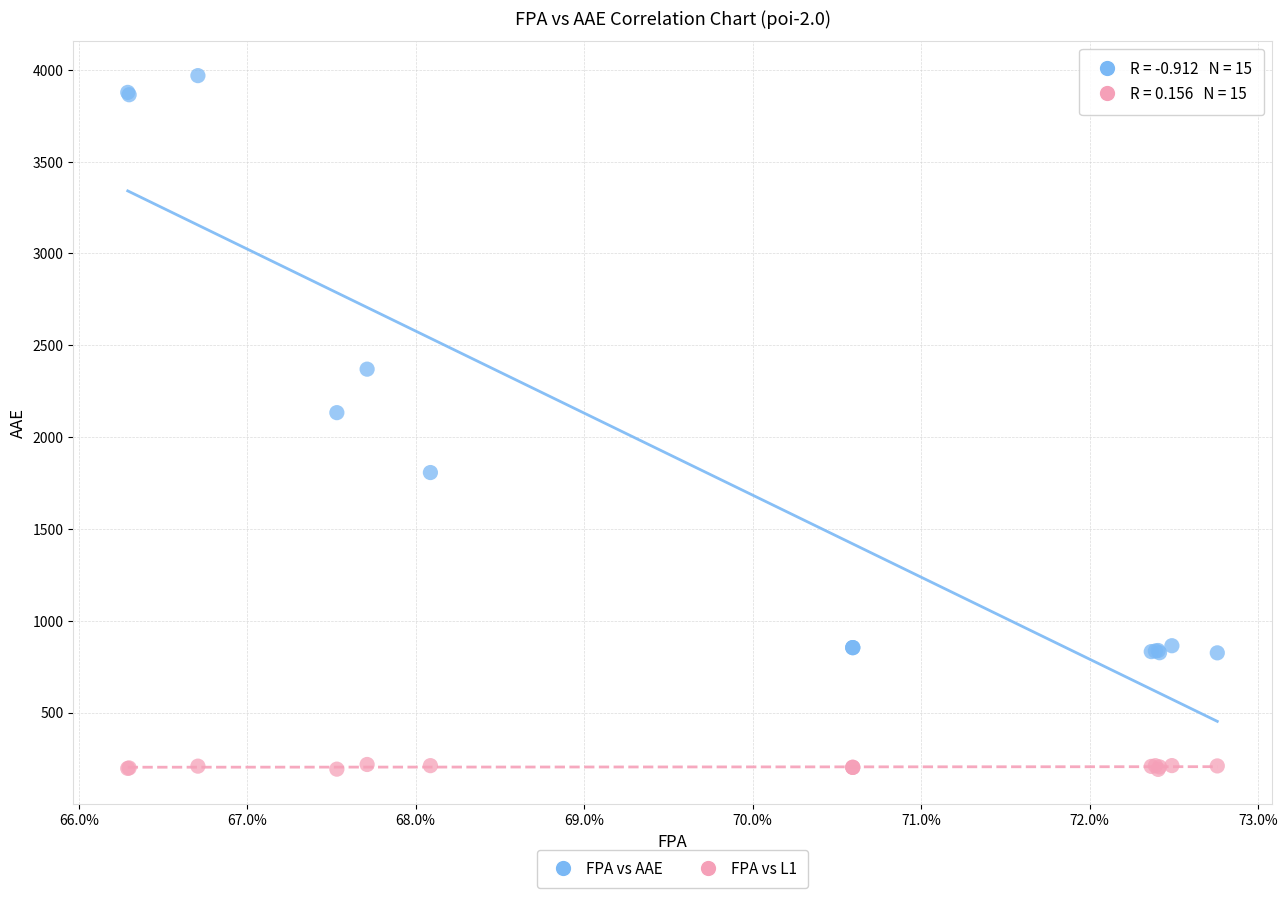

Which series contains the lowest Y value?

FPA vs L1